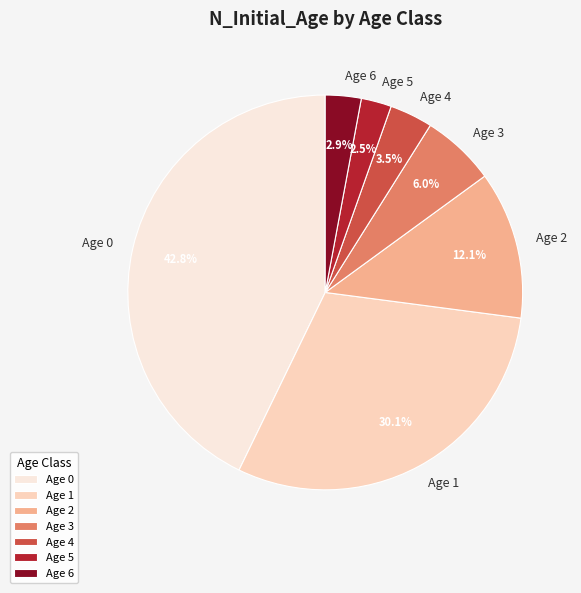

How many segments does this pie chart have?

7